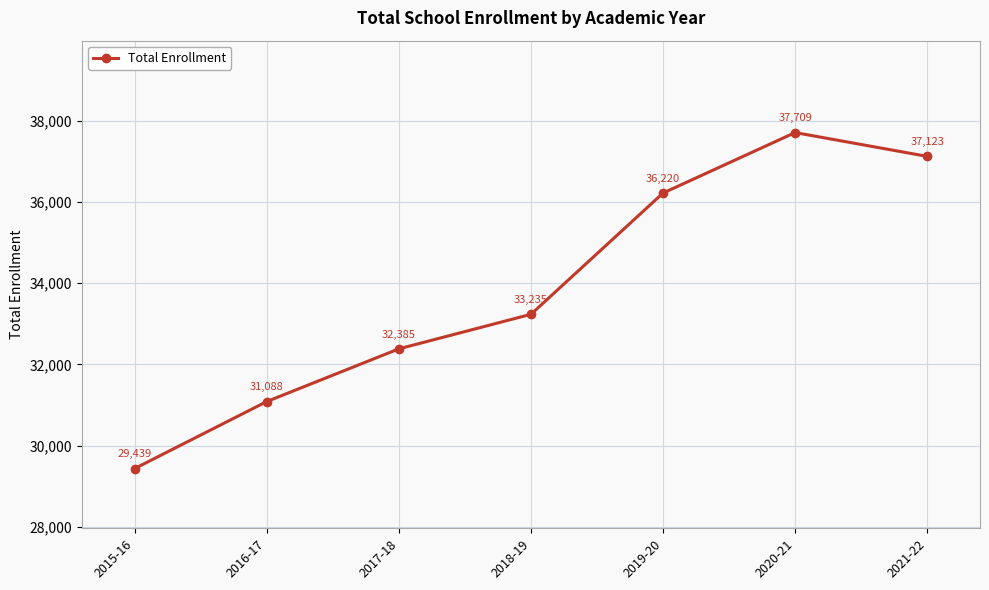

Where is the data nearest to the value 33574?

2018-19